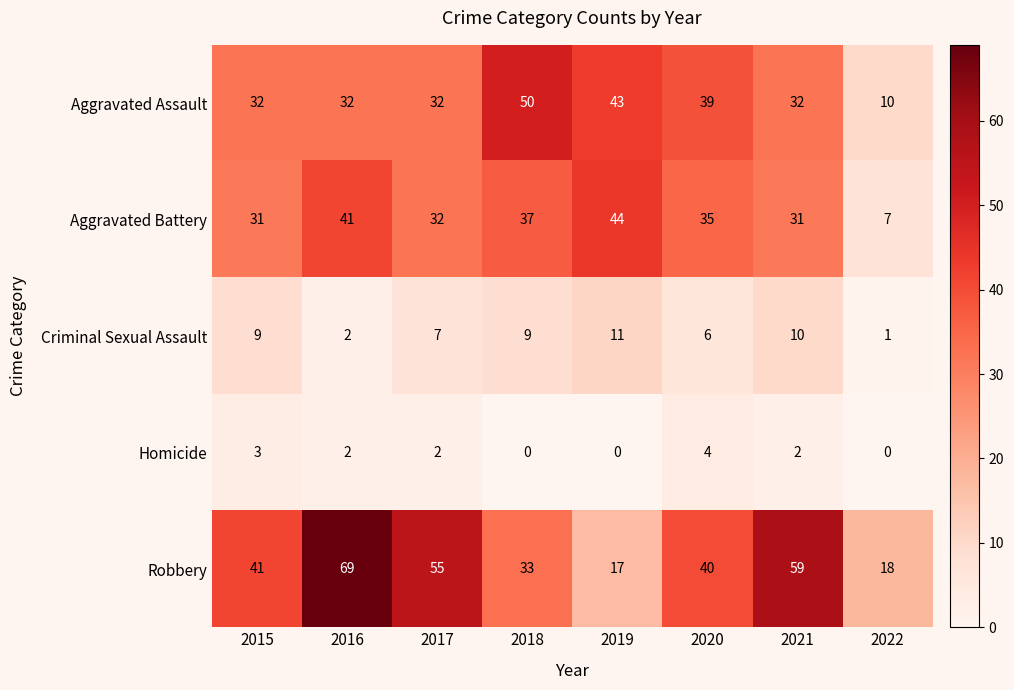

Which series has the widest spread of values?

Robbery